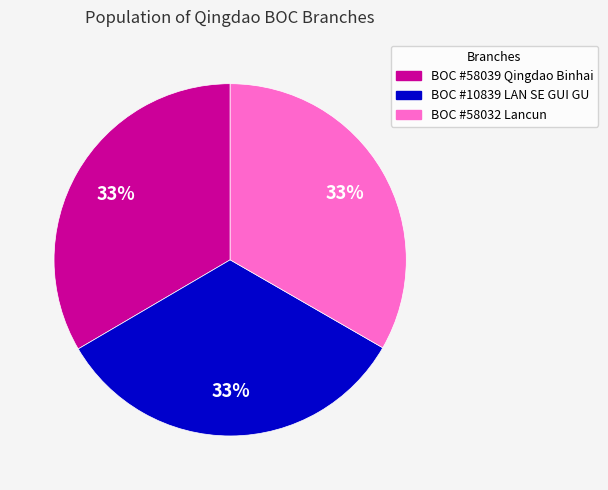

What percentage is the BOC #10839 LAN SE GUI GU slice, to the nearest percent?

33%